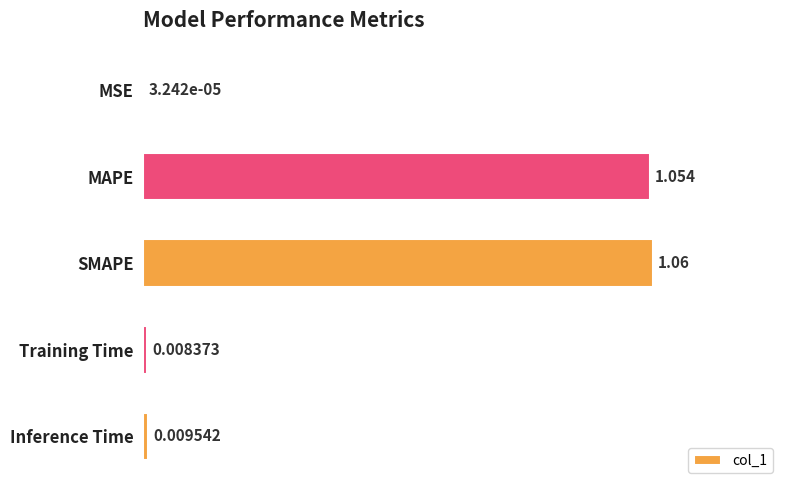

Between Training Time and SMAPE, which is larger?

SMAPE